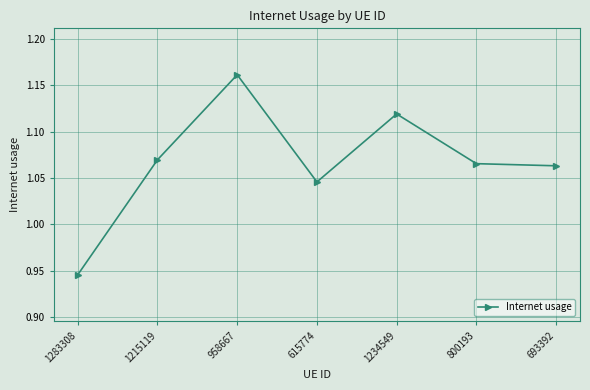

At which category does the data reach its first local valley?

615774